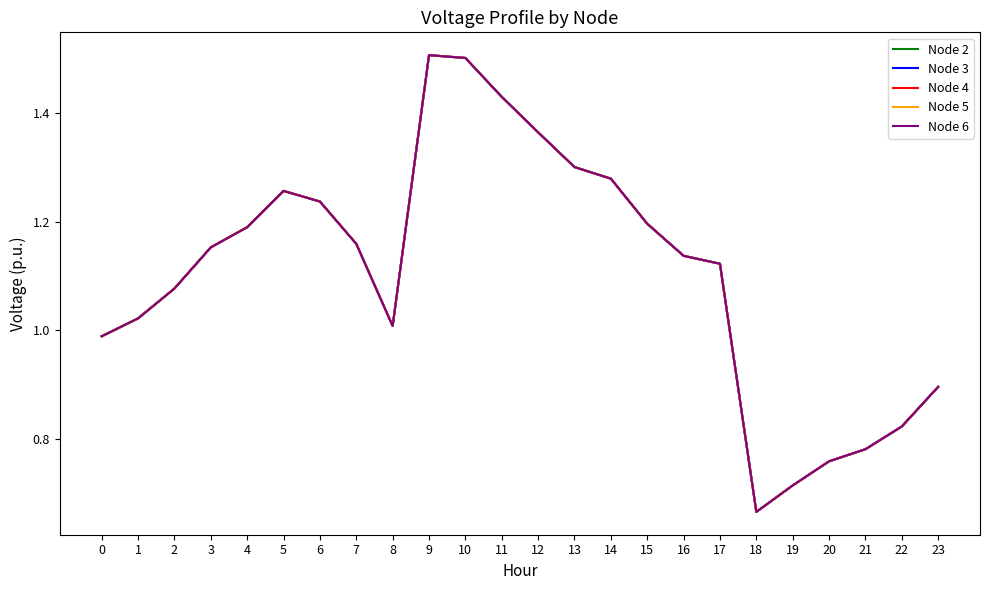

Does the chart have visible grid lines?

No